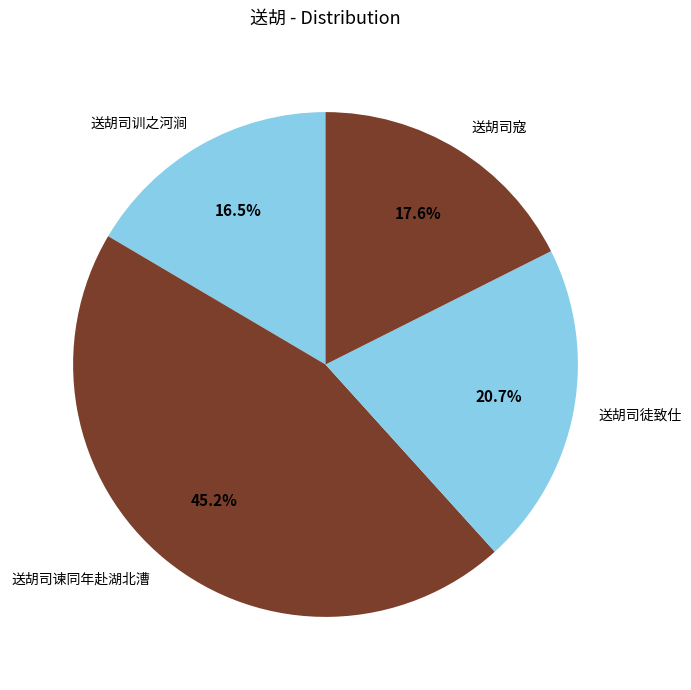

To the nearest percent, what is the combined percentage of 送胡司训之河涧 and 送胡司徒致仕?

37%